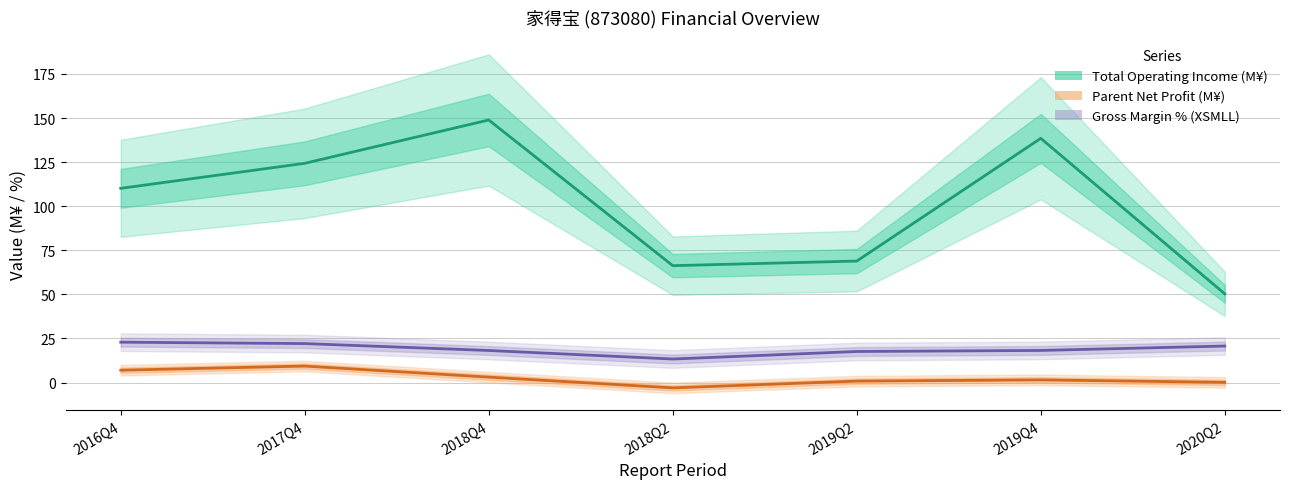

Which category has the lowest value across all series?

2018Q2